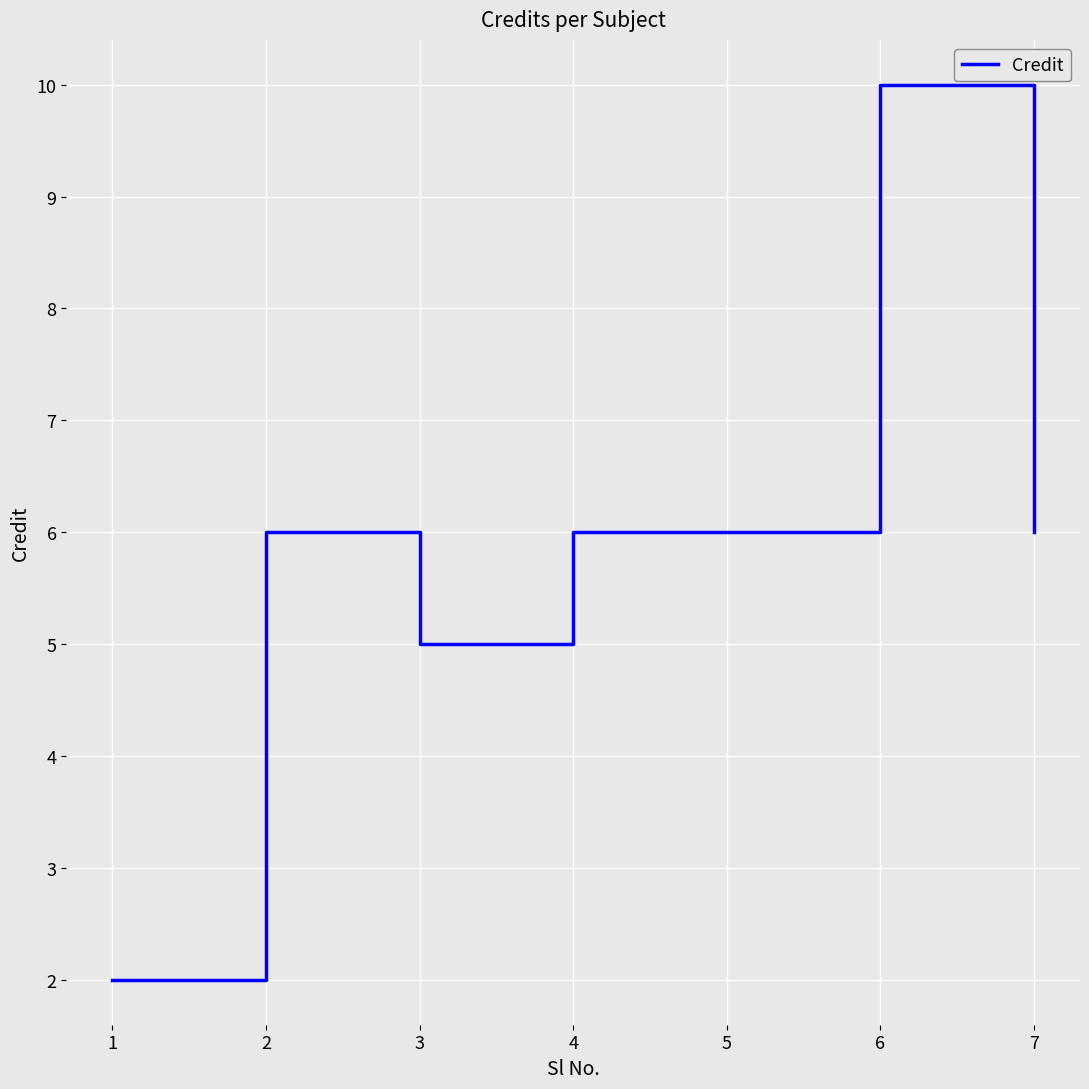

What is the maximum value shown in the chart?

10